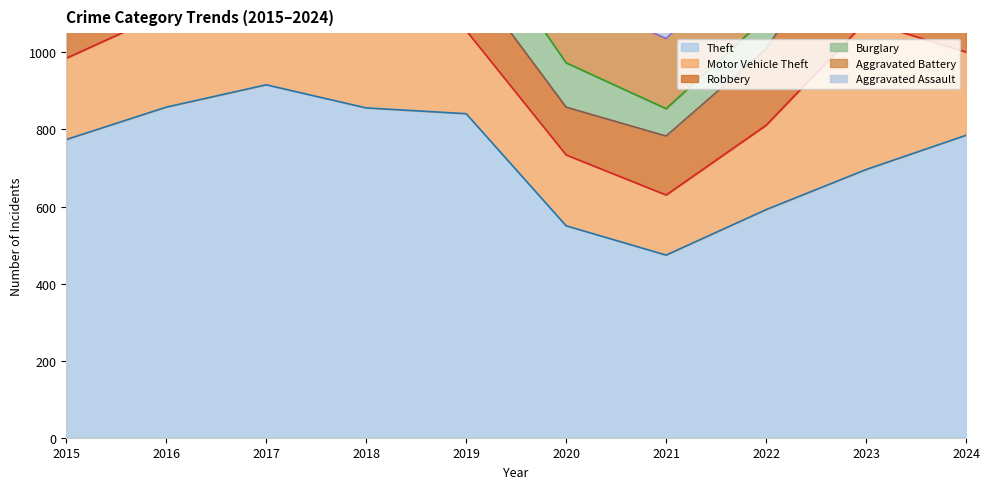

Which series changed the most between 2021 and 2023?

Motor Vehicle Theft